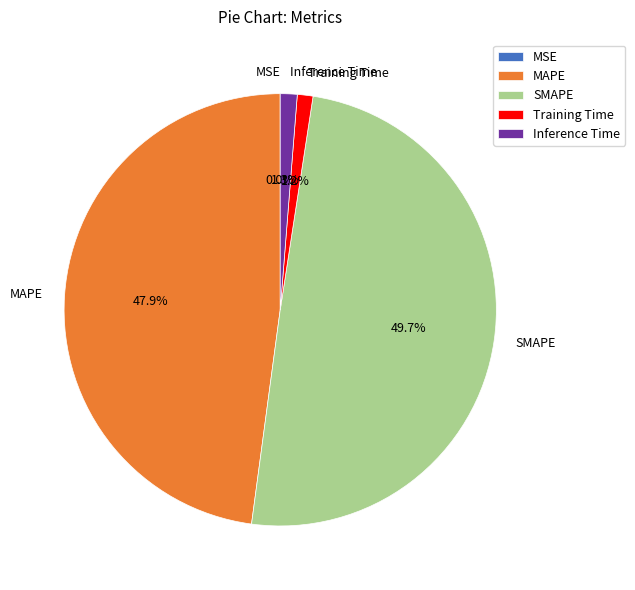

Does Training Time account for over 50% of the chart?

No